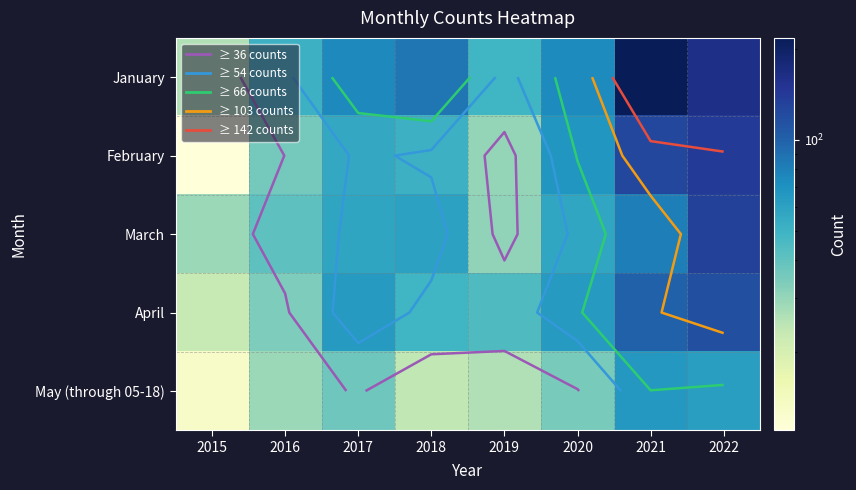

At which category does the chart reach its peak across all series?

2021